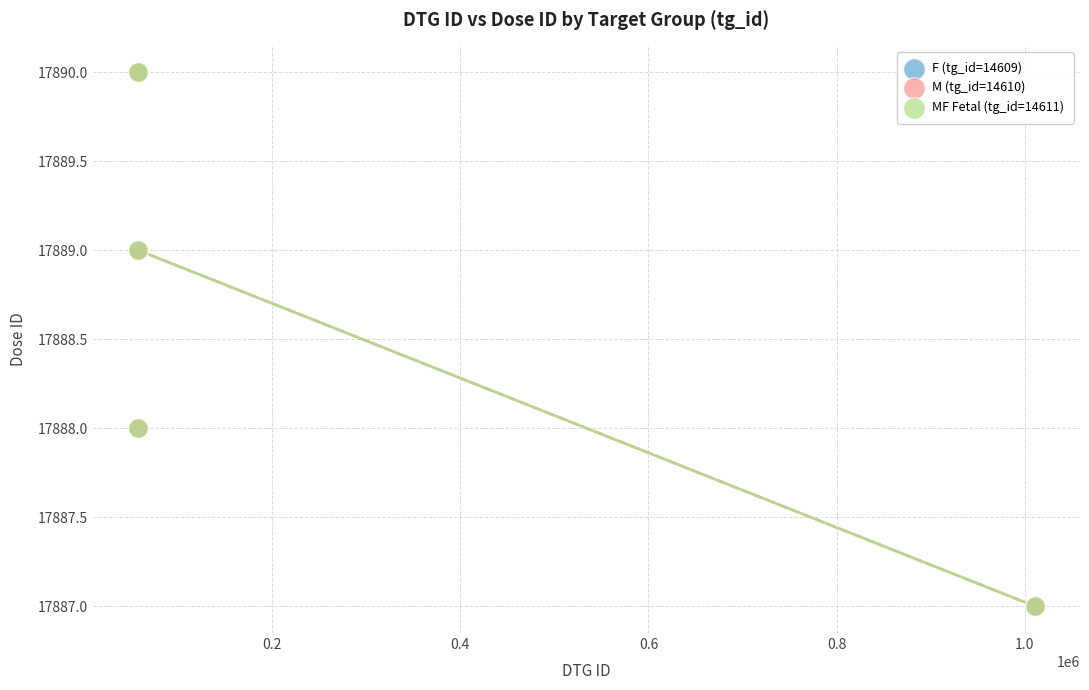

What are all the series names shown in the legend?

F (tg_id=14609), M (tg_id=14610), MF Fetal (tg_id=14611)